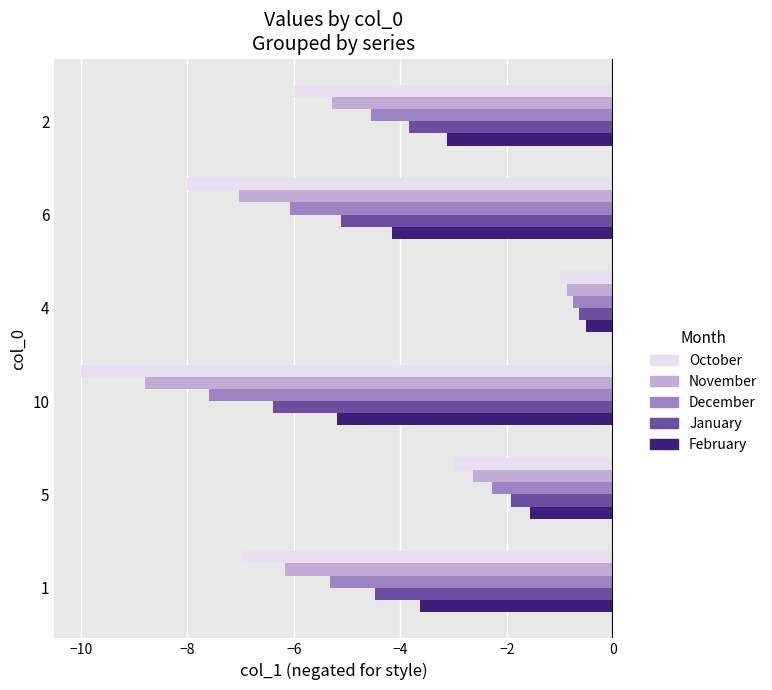

What are all the series names shown in the legend?

October, November, December, January, February